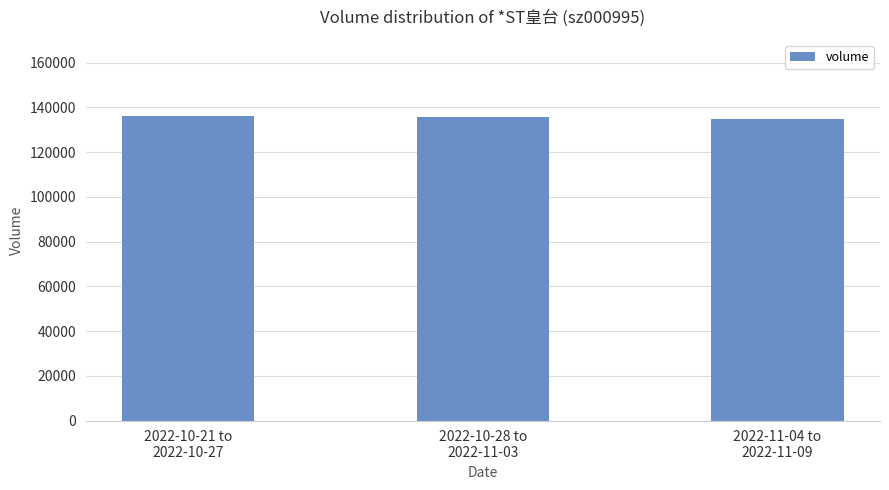

What is the greatest value displayed?

136127